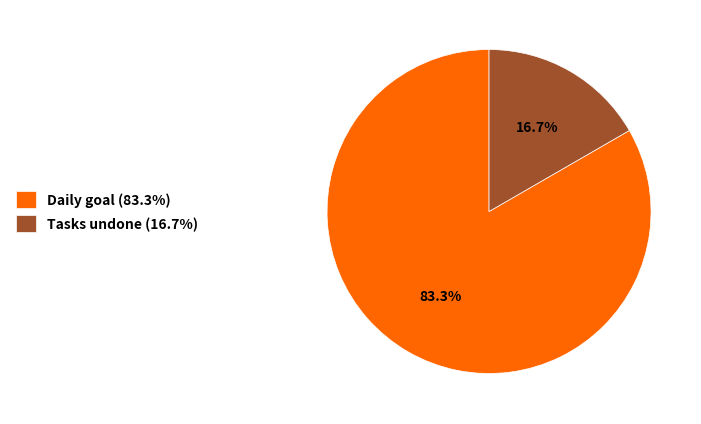

Rank the categories by value from highest to lowest.

Daily goal (83.3%), Tasks undone (16.7%)